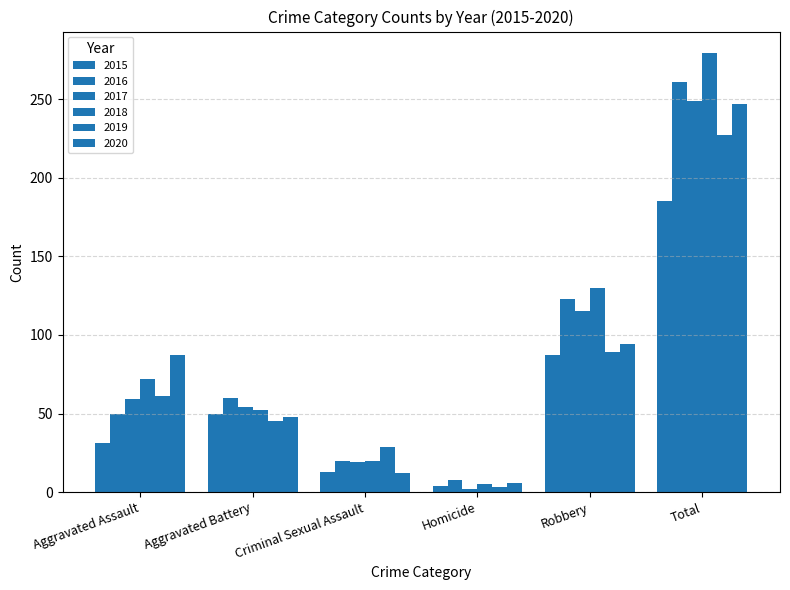

What is the difference between the 2017 values at Total and Aggravated Battery?

195